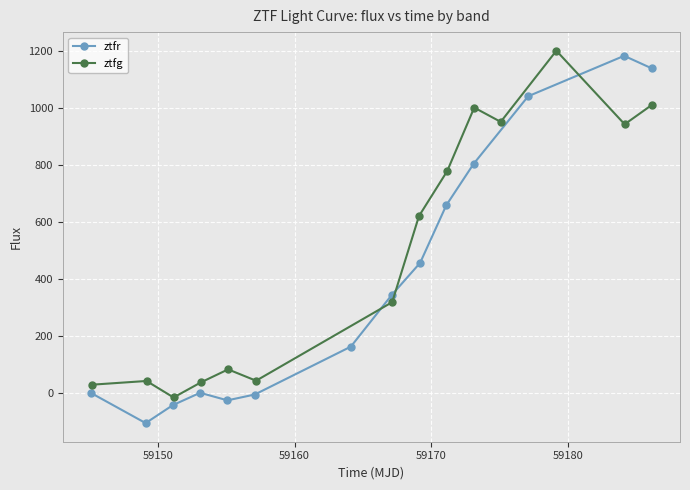

In ztfg, how many points are lower than both neighbors (excluding endpoints)?

4